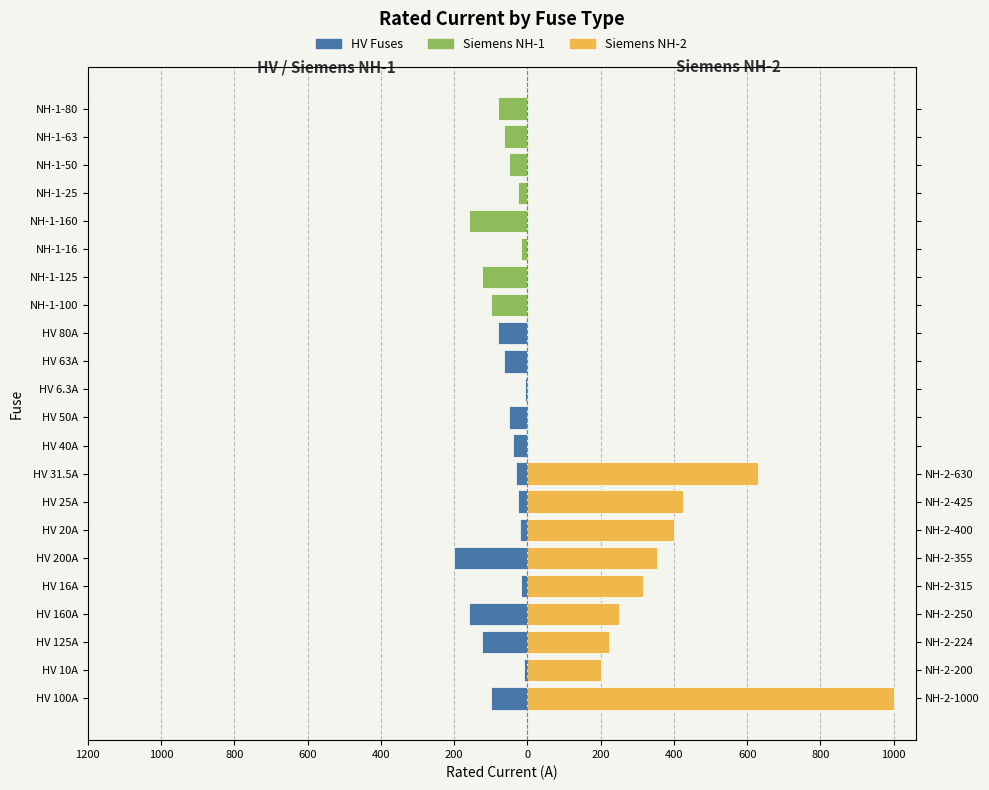

What is the difference between the maximum and minimum values in the HV / NH-1 series?

193.7